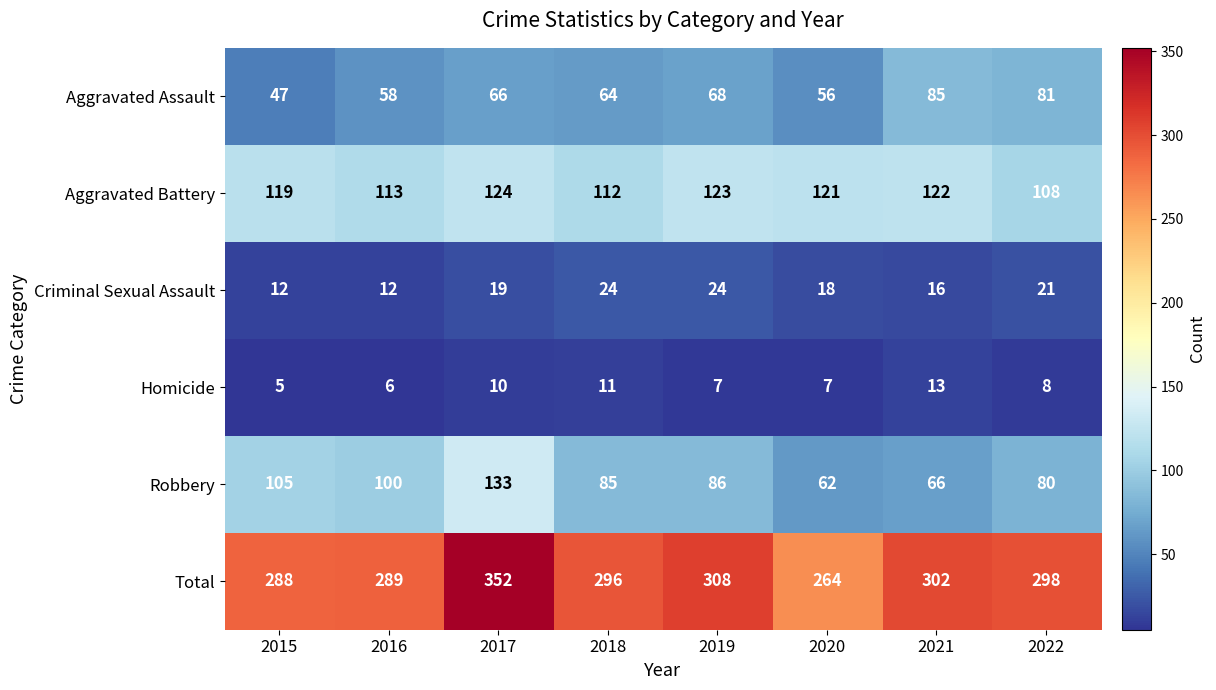

What is the difference between the maximum and minimum values in the Homicide series?

8